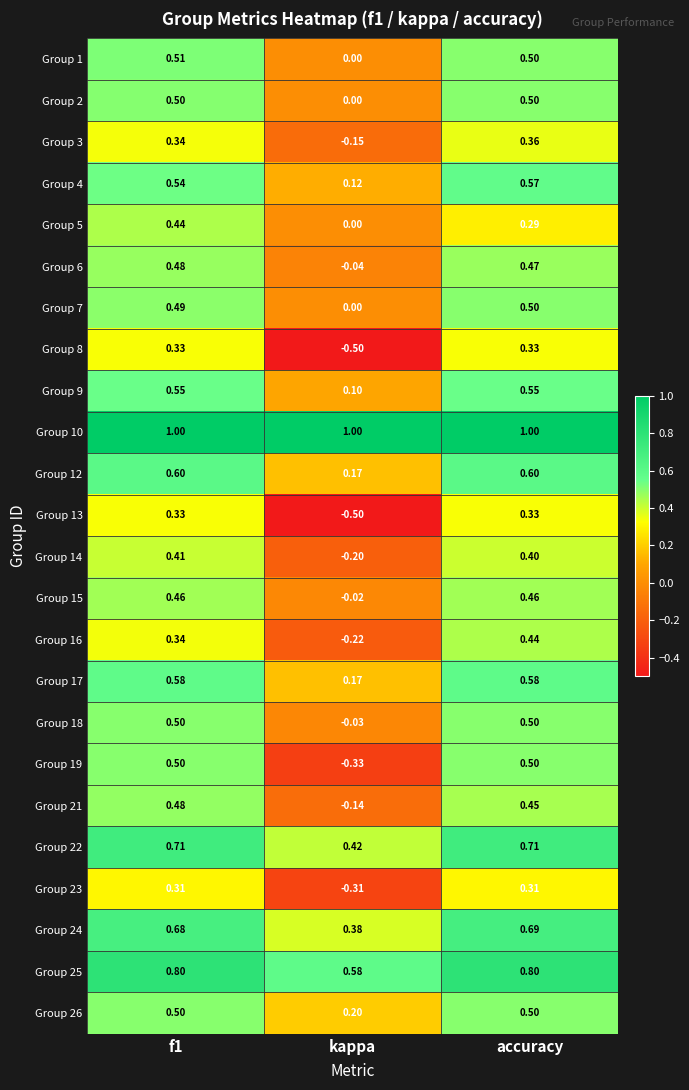

Is the value of Group 6 at accuracy greater than the value of Group 15 at accuracy?

Yes